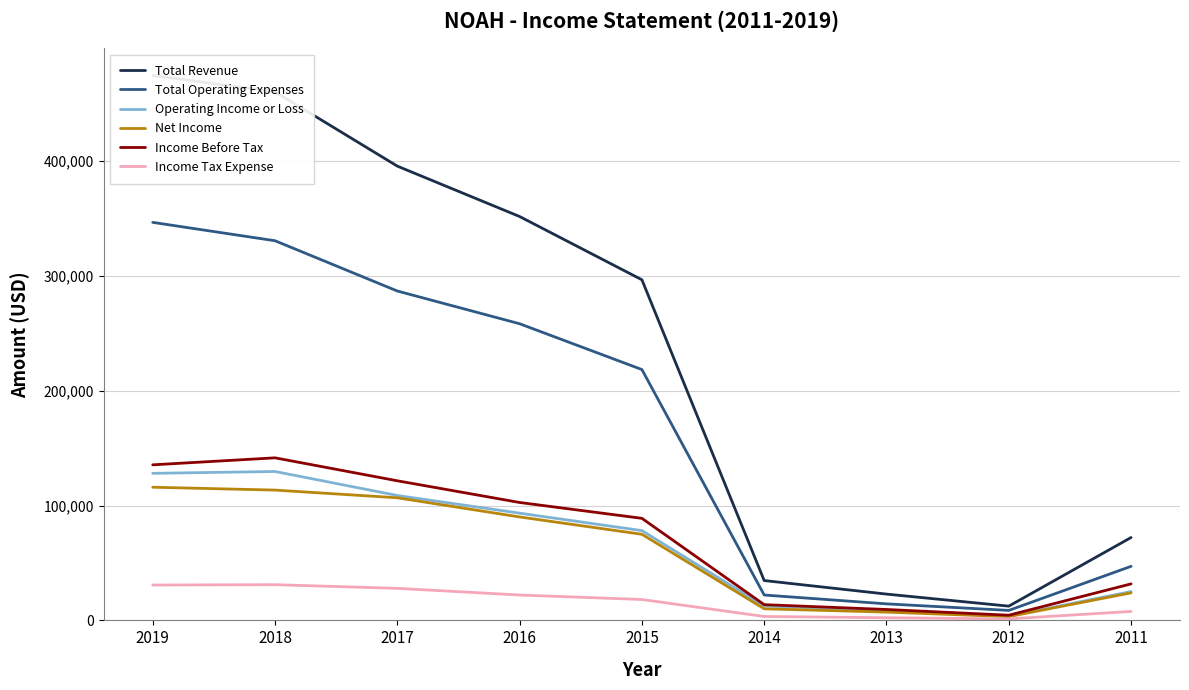

Is the value of Income Before Tax at 2018 greater than the value of Operating Income or Loss at 2018?

Yes